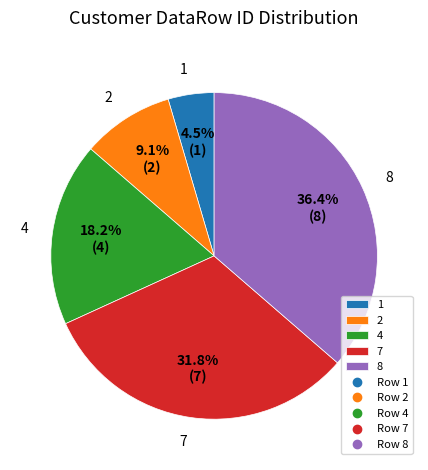

To the nearest percent, what is the combined percentage of 8 and 4?

55%